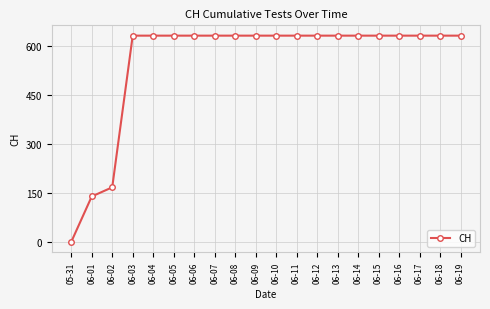

Count the number of categories in the chart.

20